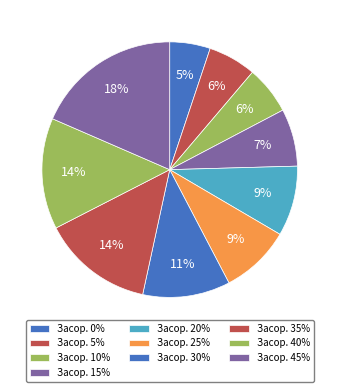

How many segments does this pie chart have?

10